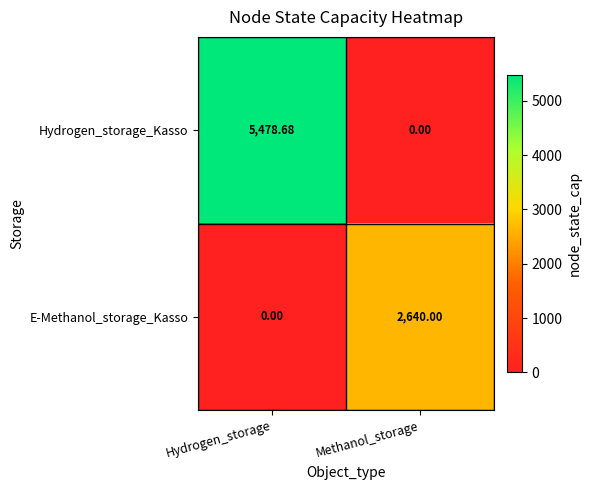

Which series changed the most between Hydrogen_storage and Methanol_storage?

Hydrogen_storage_Kasso